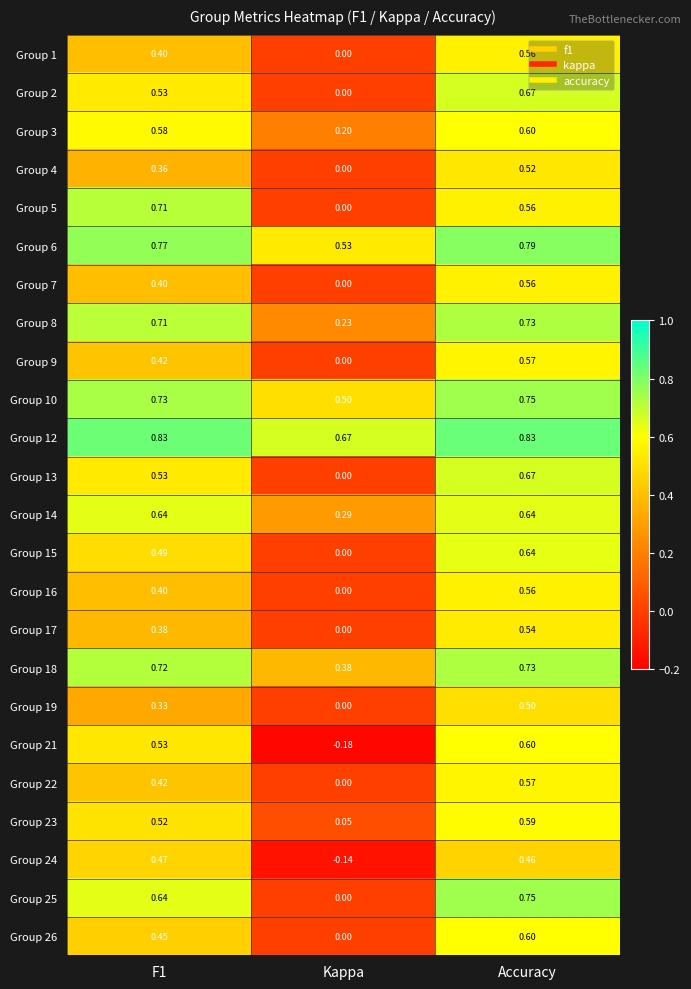

Which category has the lowest value in the Group 14 series?

Kappa